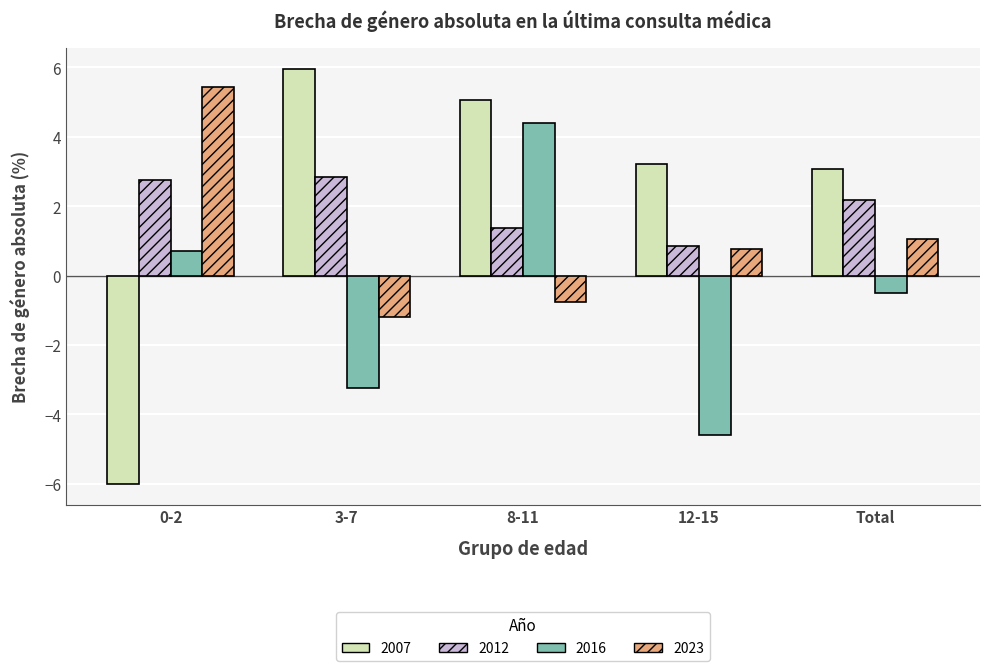

At which label does 2007 reach its minimum?

0-2